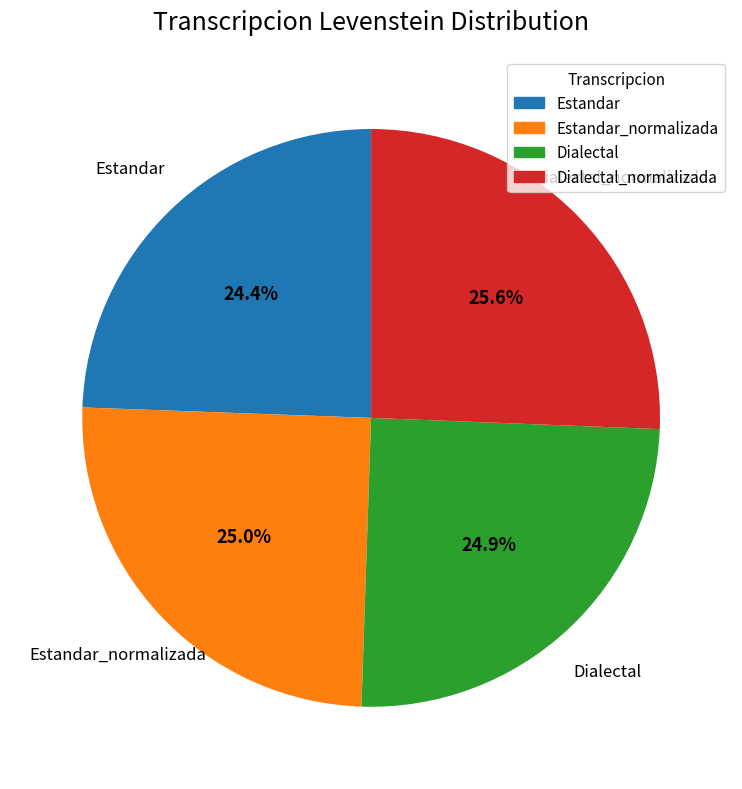

What is the largest slice in the pie chart?

Dialectal_normalizada